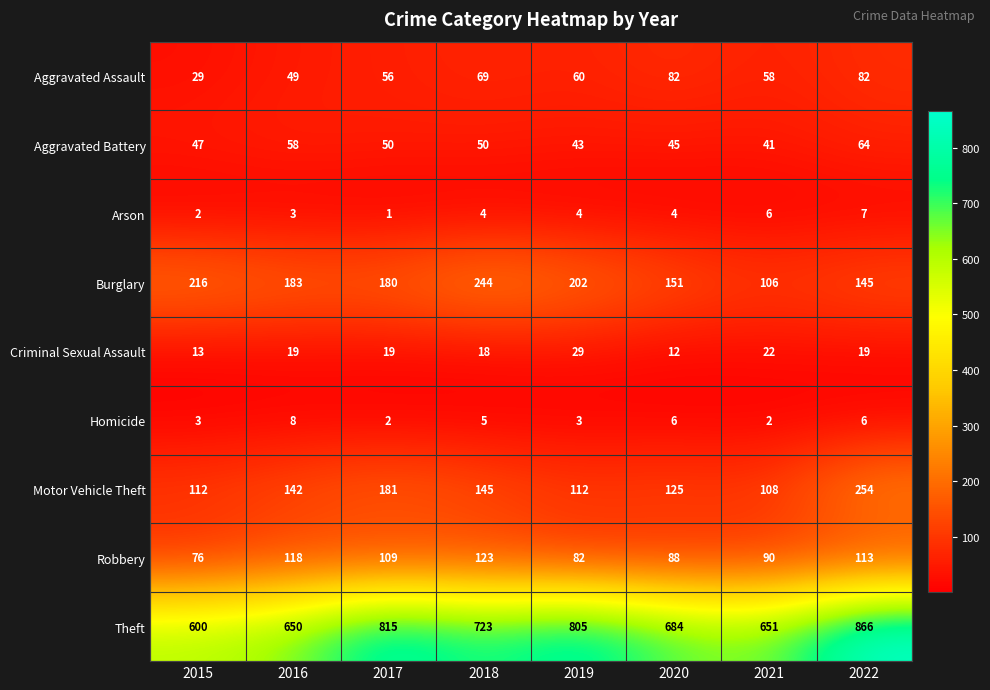

What is the difference between the Robbery values at 2018 and 2017?

14